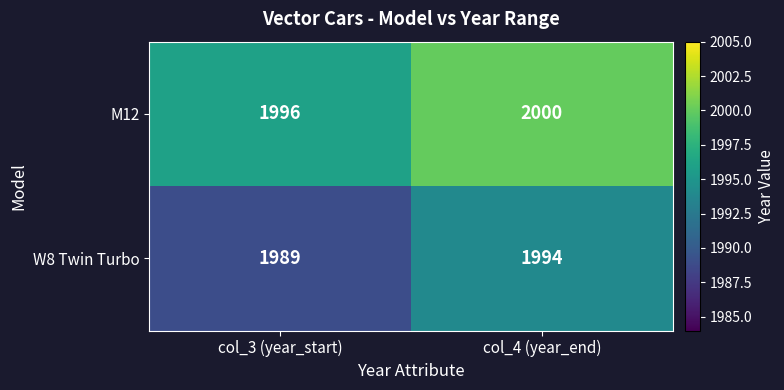

What value does the W8 Twin Turbo series have at col_4 (year_end)?

1994